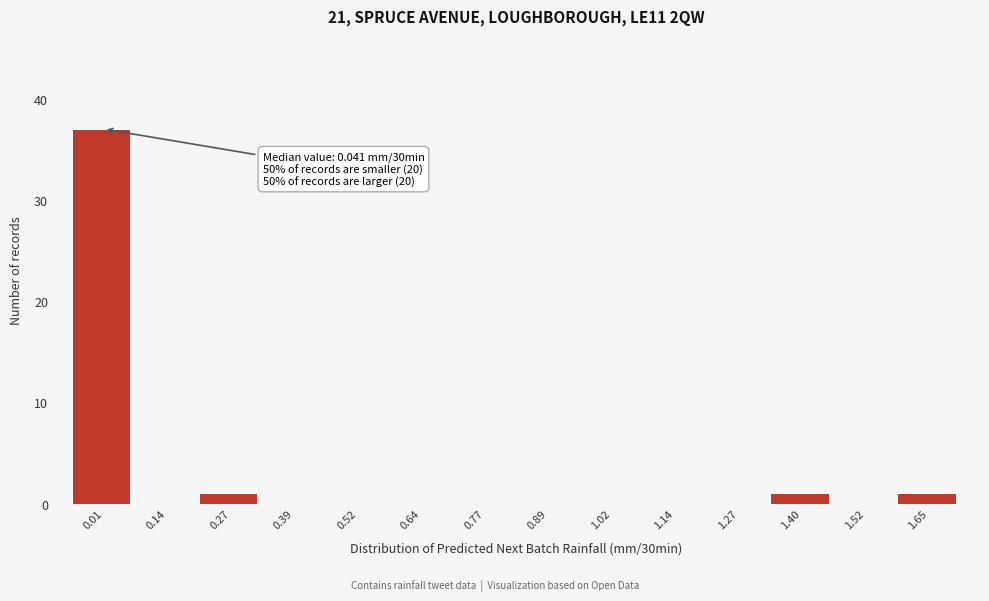

Reading left to right, transcribe all the data shown in this chart.

0.01=37	0.14=0	0.27=1	0.39=0	0.52=0	0.64=0	0.77=0	0.89=0	1.02=0	1.14=0	1.27=0	1.40=1	1.52=0	1.65=1